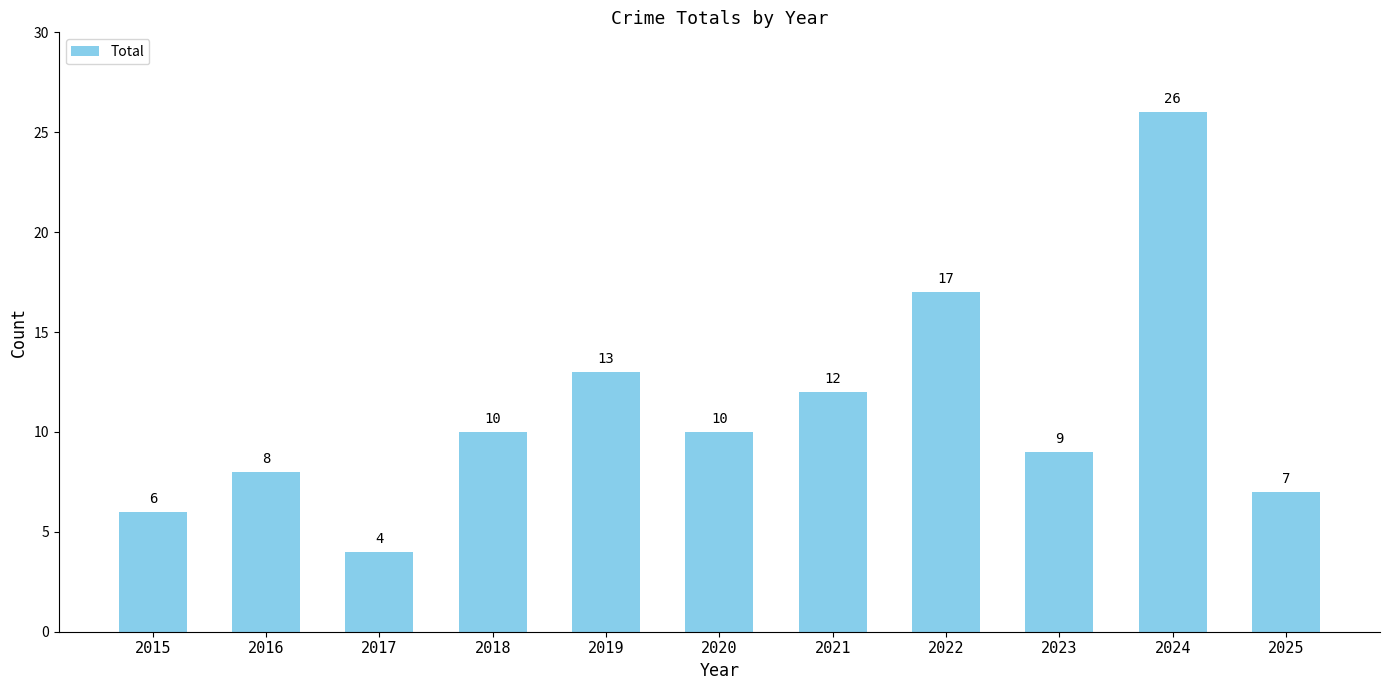

What is the maximum value shown in the chart?

26